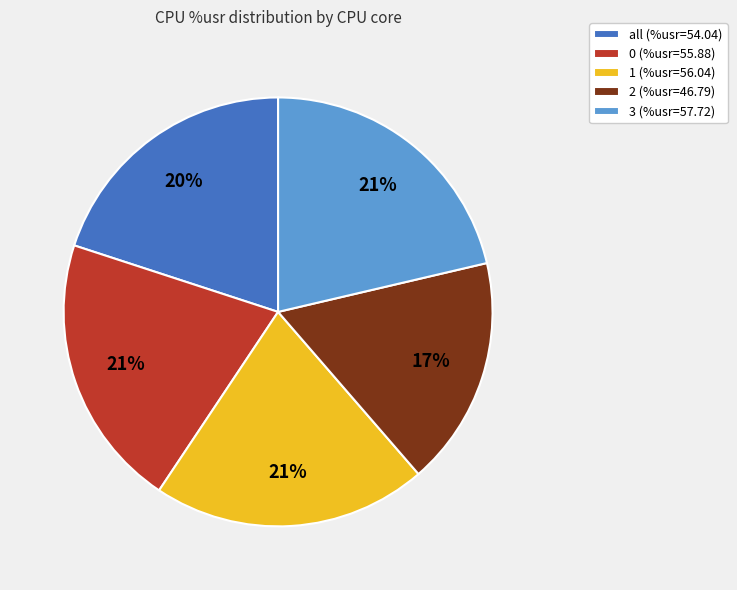

Approximately how many times larger is the value at 0 compared to 3?

1.0